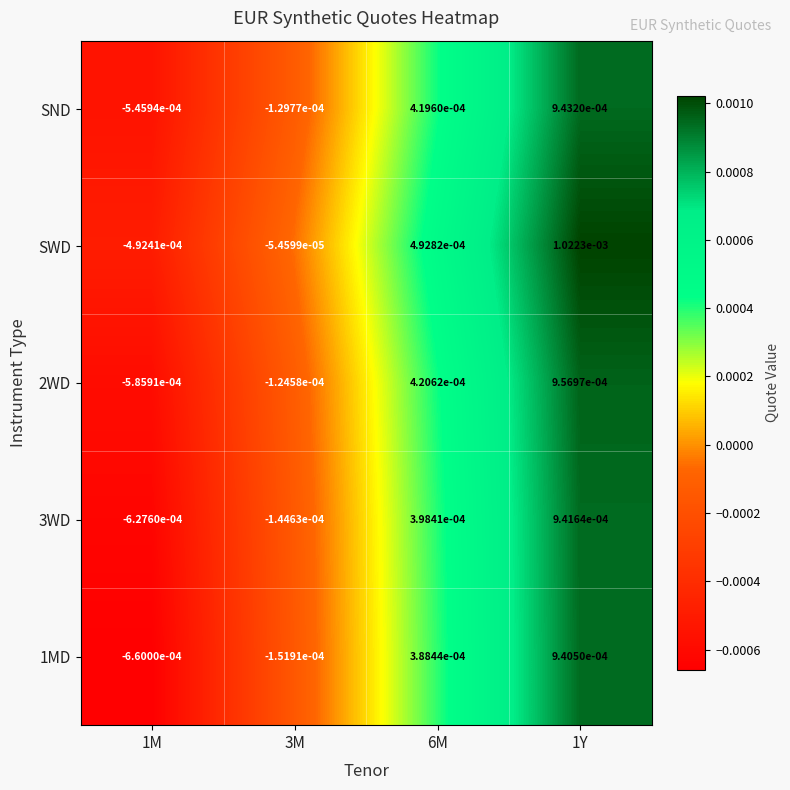

Which series has the largest range (max minus min)?

1MD